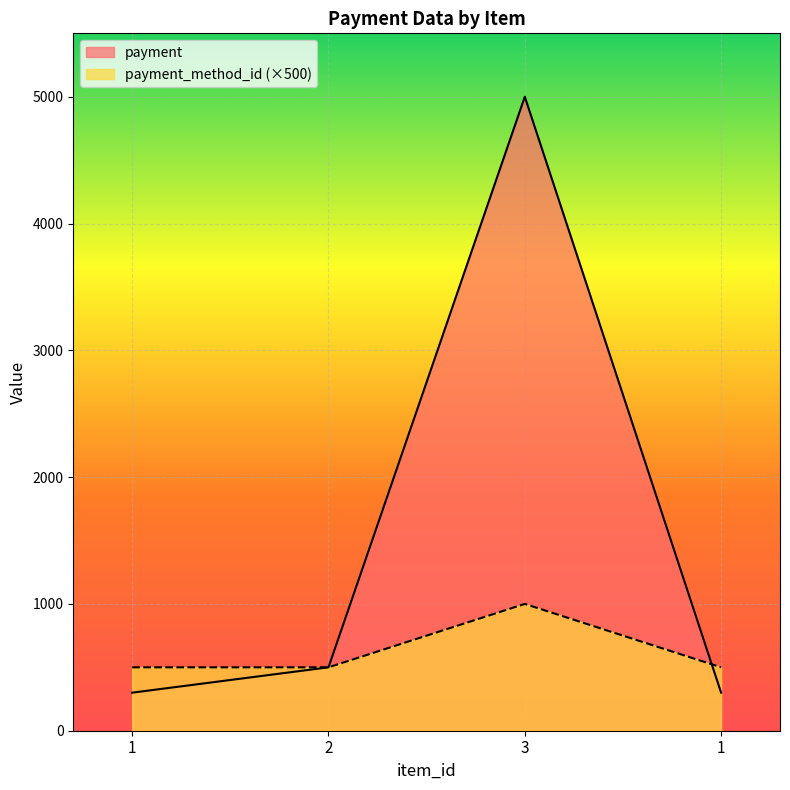

After their last crossing, which series has the higher values: payment_method_id or payment?

payment_method_id